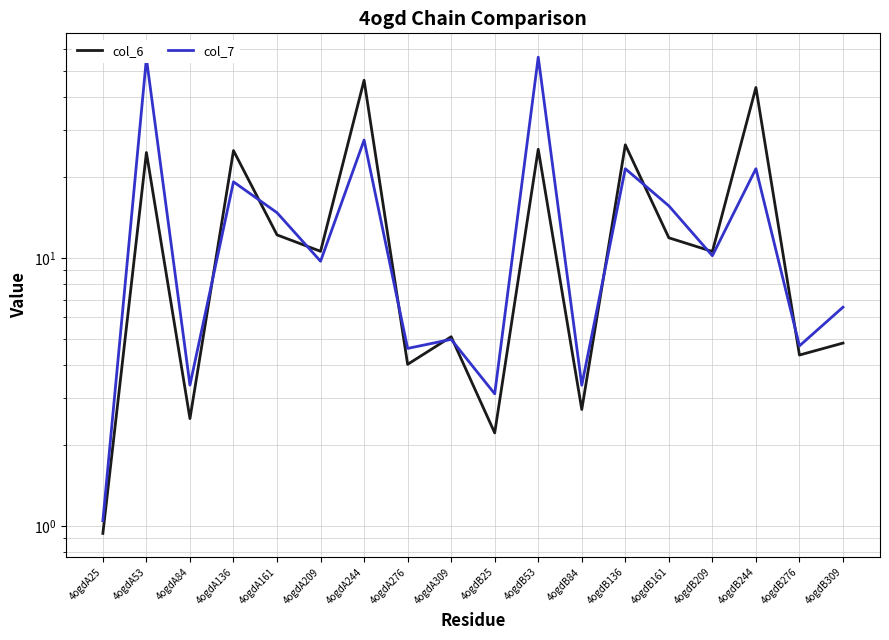

In col_7, how many points are higher than both neighbors (excluding endpoints)?

7